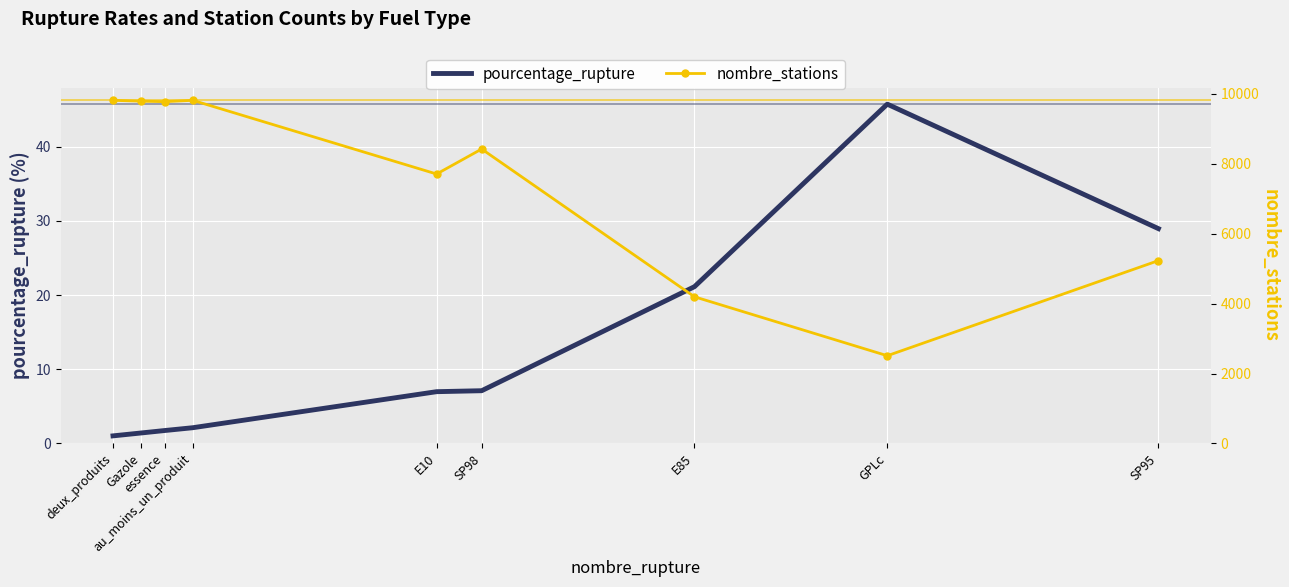

Is it true that nombre_stations equals 9791.0 at Gazole?

True